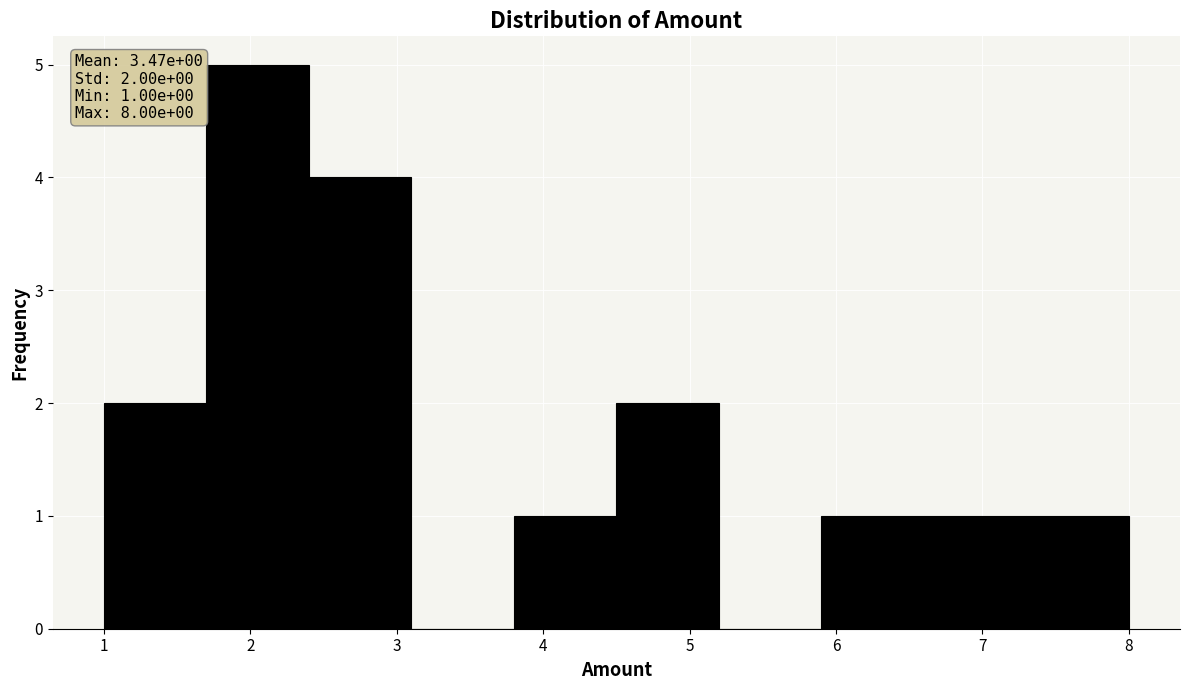

Which range on the x-axis has the tallest bar?

1.7 to 2.4